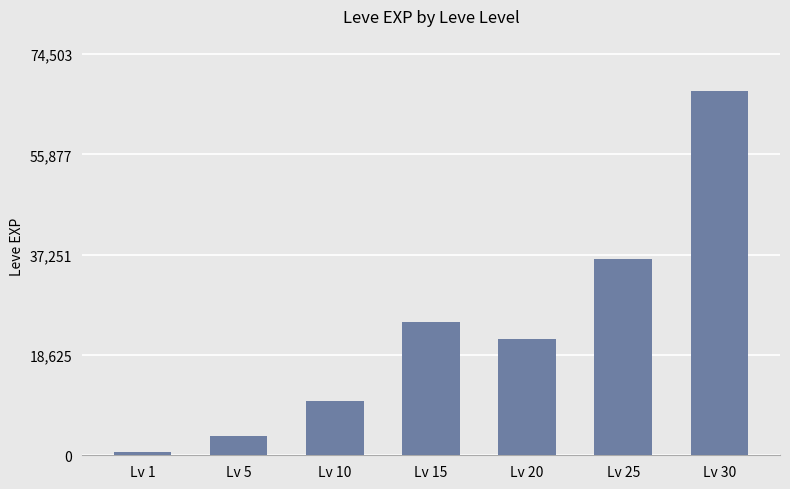

What is the value of the 3rd bar from the left?

9990